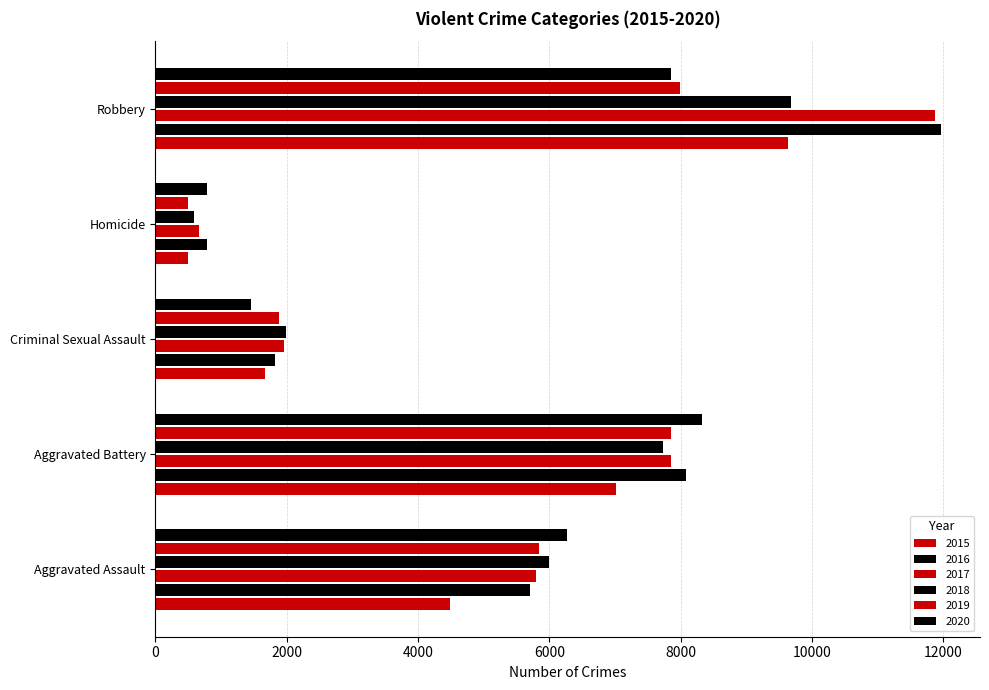

How many data points in 2018 are less than 6001?

2